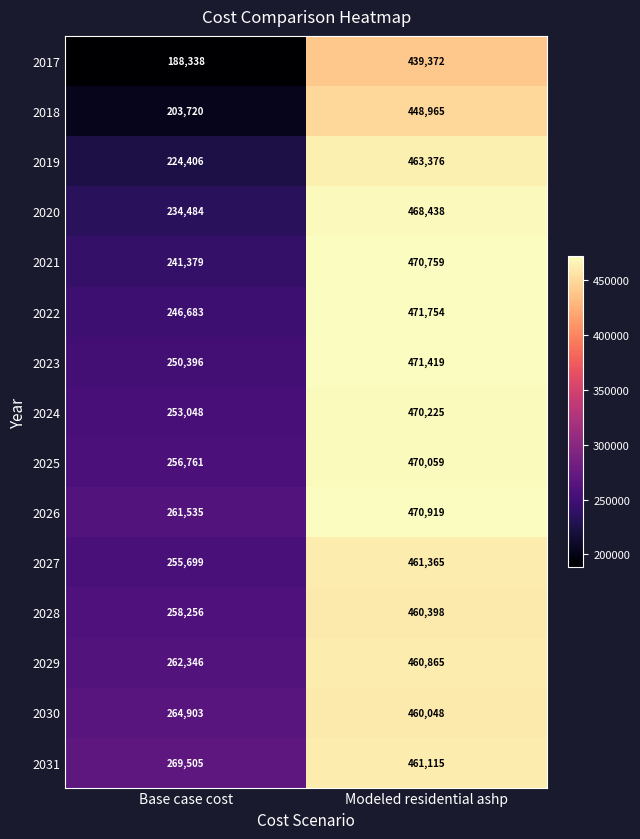

Is it true that 2021 equals 398202 at Base case cost?

False